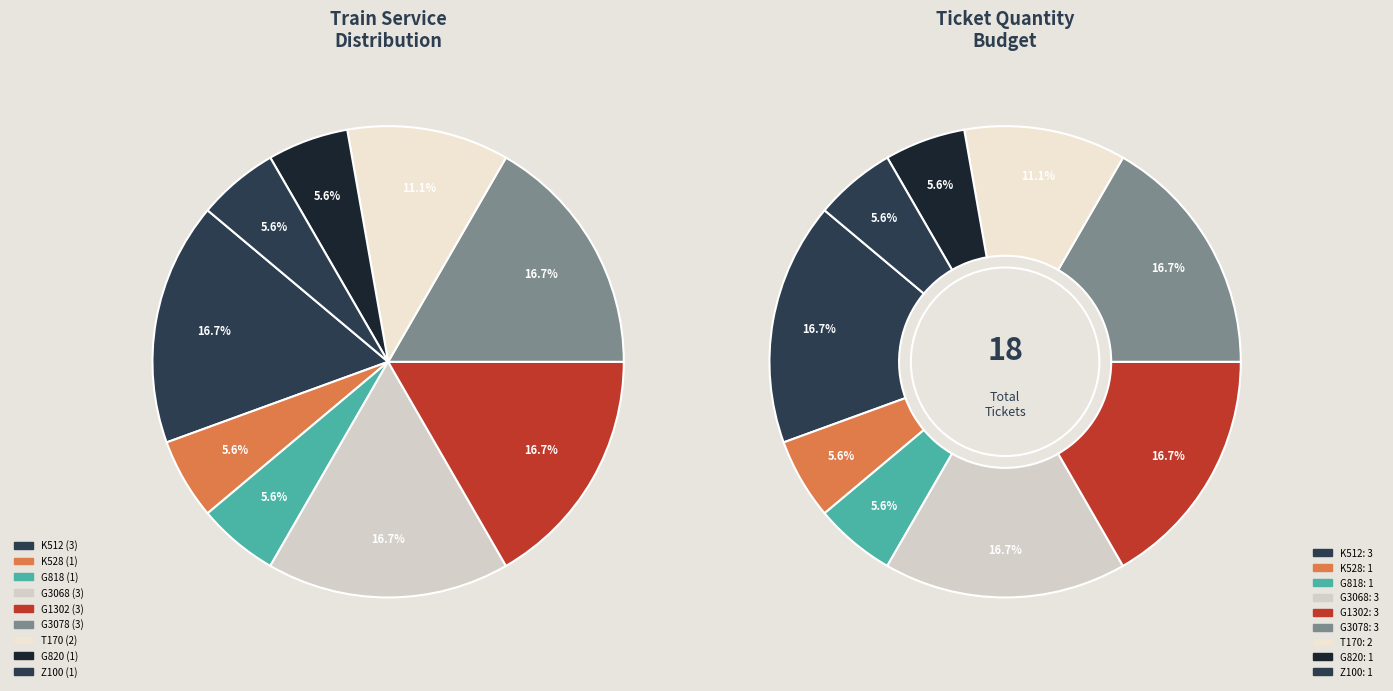

Approximately how many times larger is the value at K528 compared to Z100?

1.0